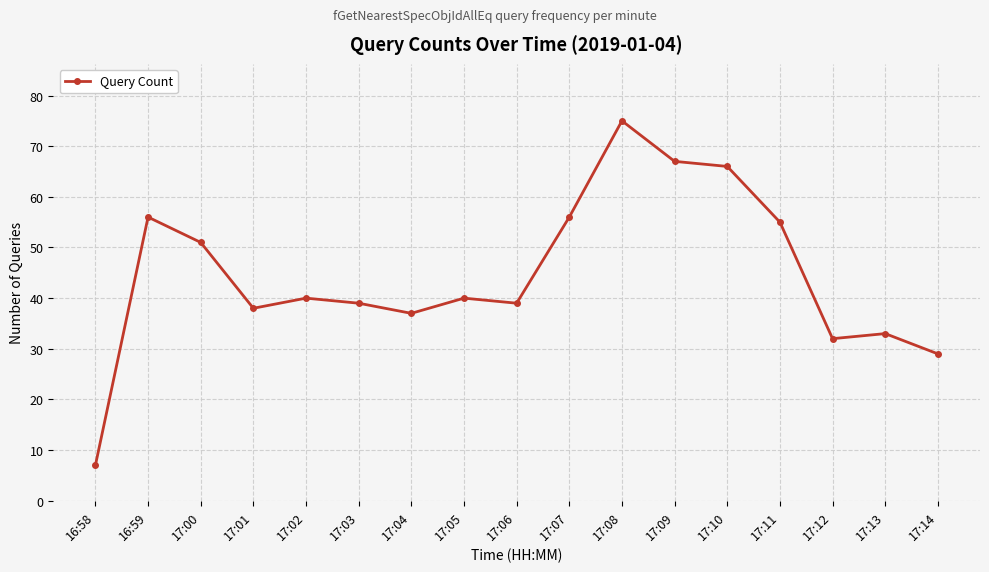

At which category does the chart reach its minimum across all series?

16:58